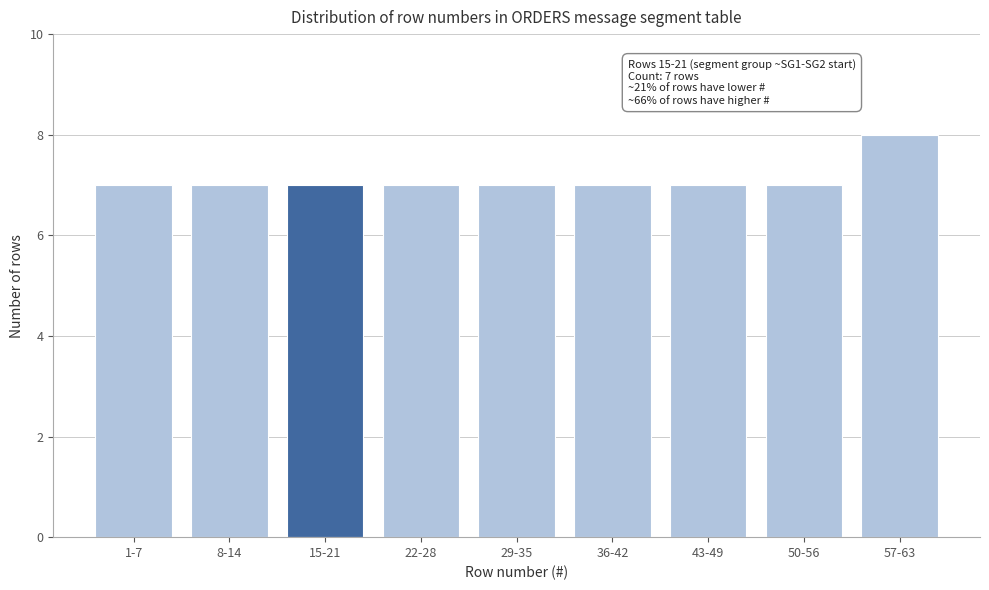

Reading left to right, list all the values displayed in this chart.

1-7=7	8-14=7	15-21=7	22-28=7	29-35=7	36-42=7	43-49=7	50-56=7	57-63=8